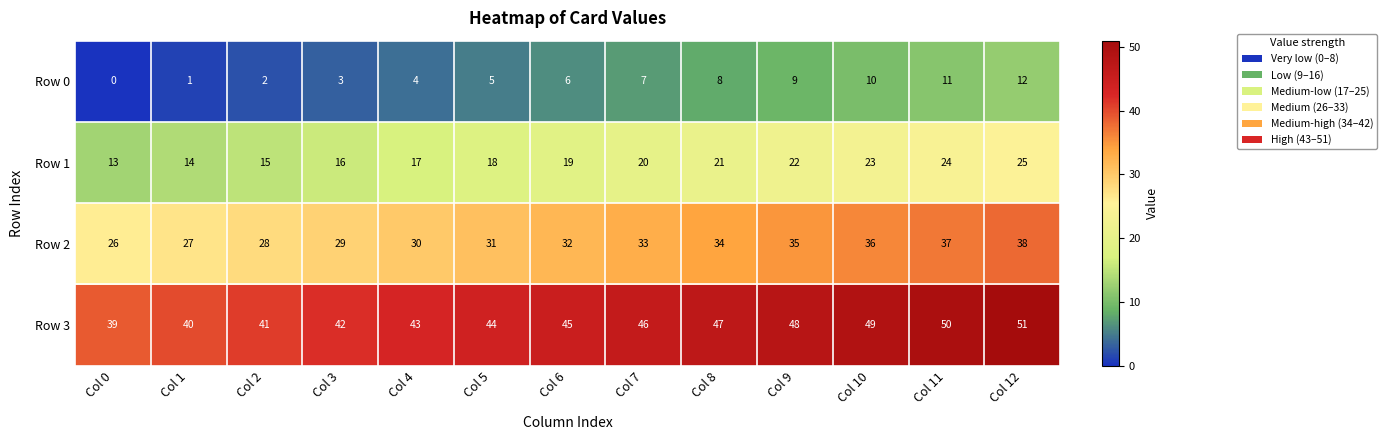

What is the difference between the maximum and minimum values in the Row 1 series?

12